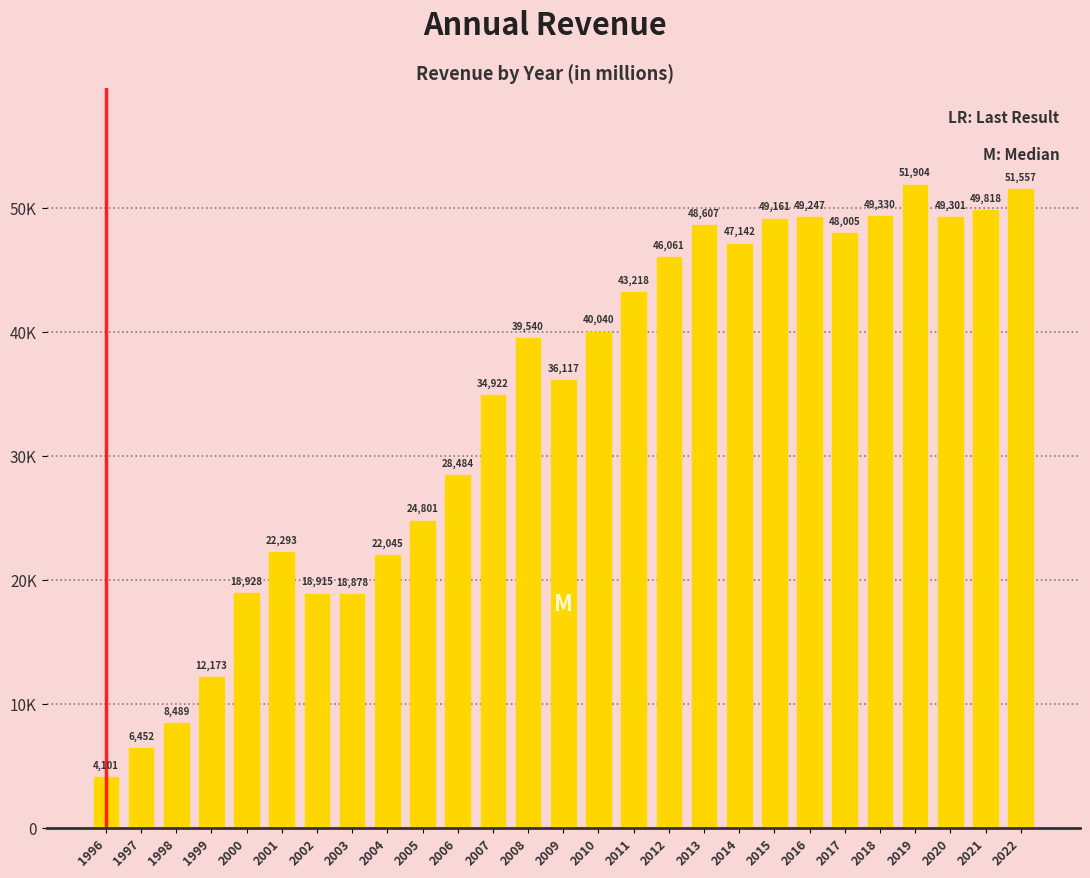

Are the bars horizontal?

No